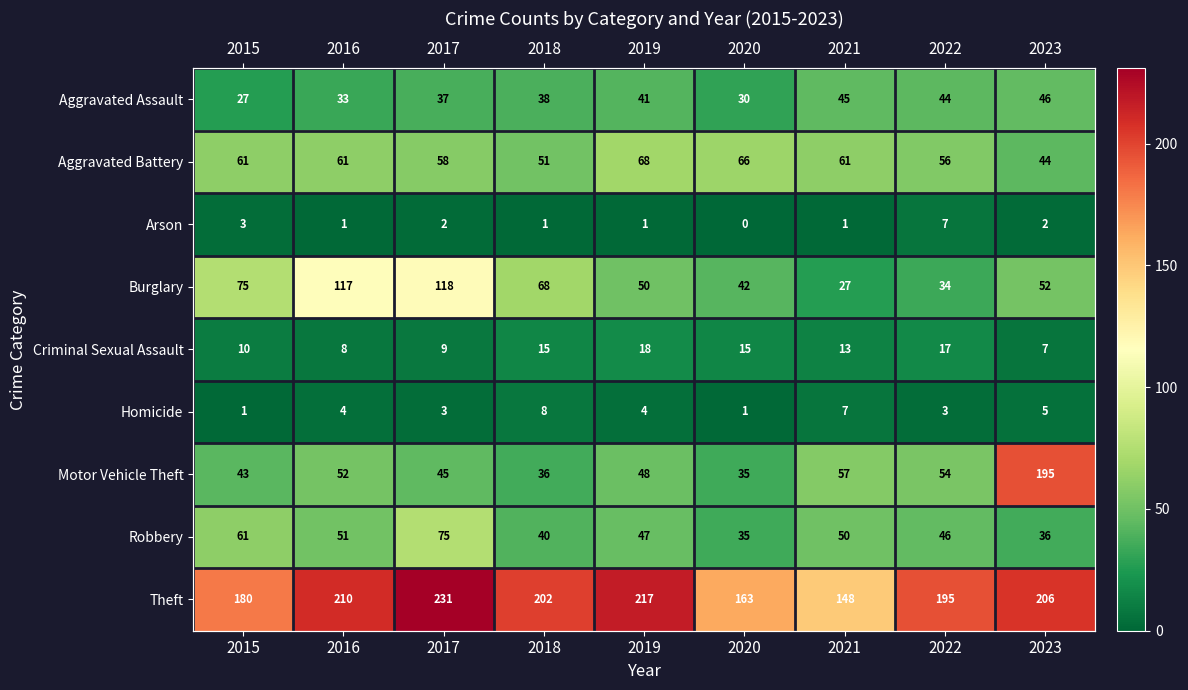

Count the number of data series in this chart.

9